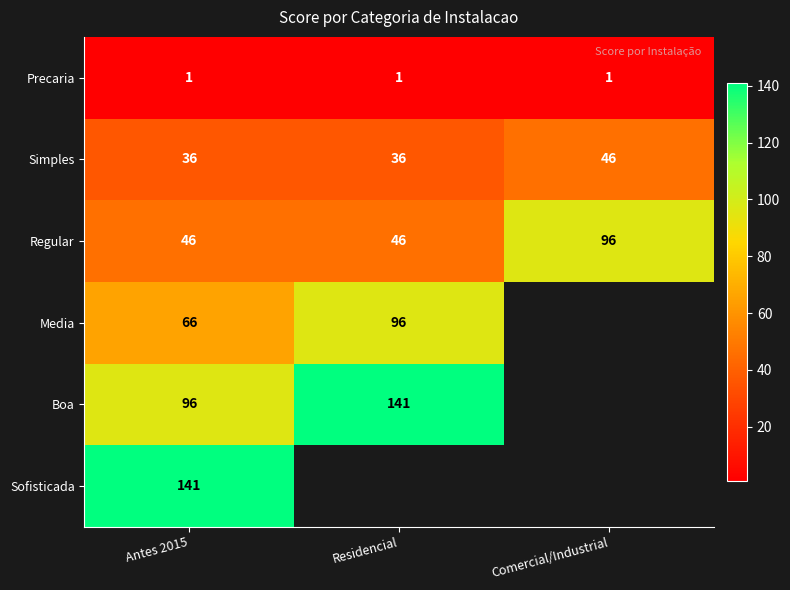

What is the lowest value of the Regular series?

46